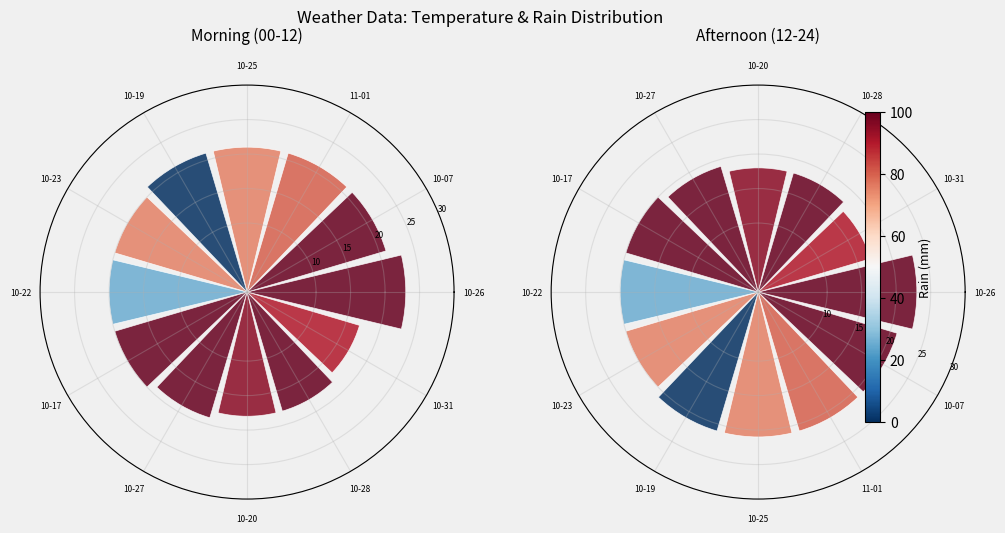

Is there a majority slice in this chart?

No